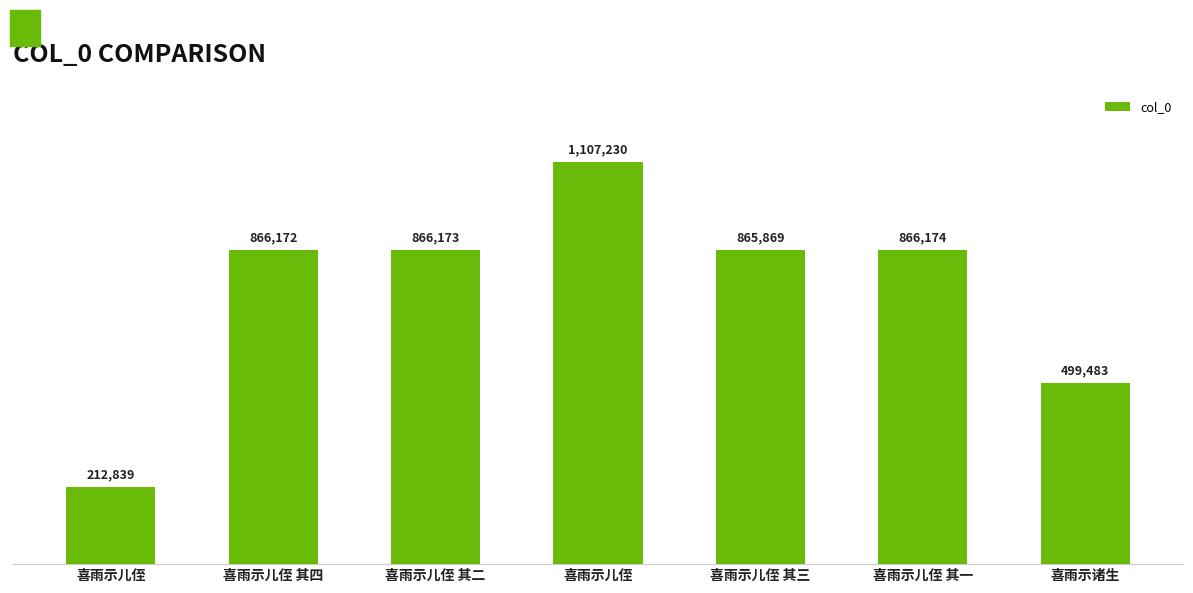

What is the sum of the values at 喜雨示儿侄 and 喜雨示儿侄 其三?

1973099